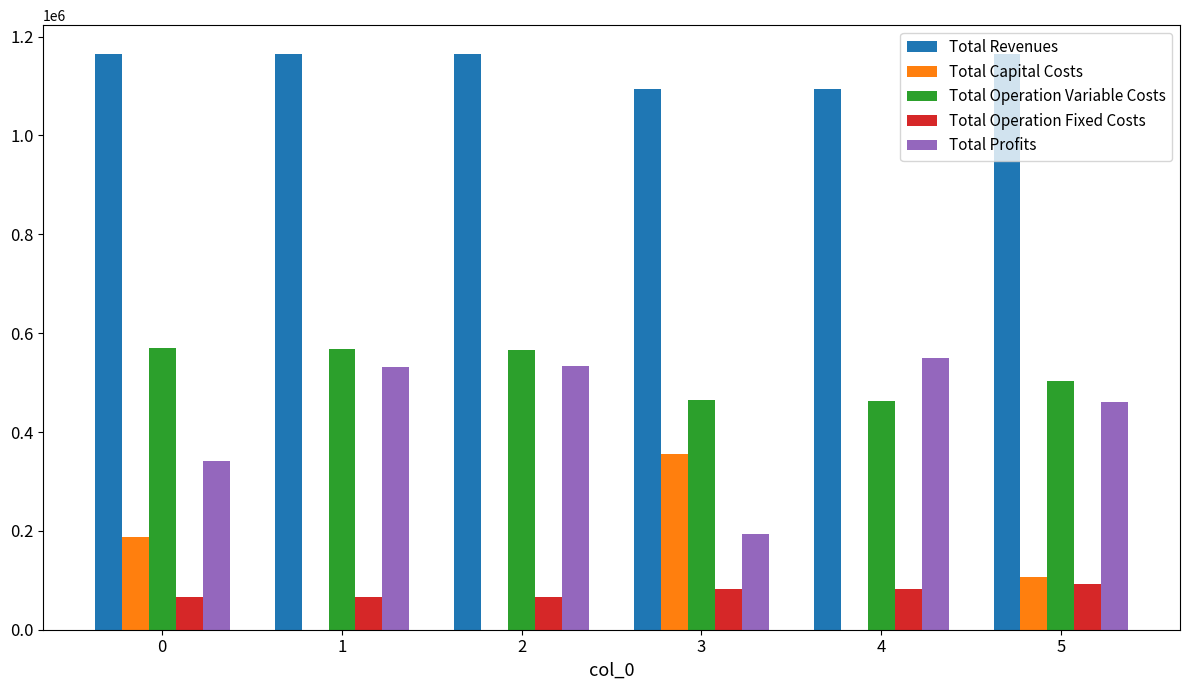

Which series has the largest total across all categories?

Total Revenues